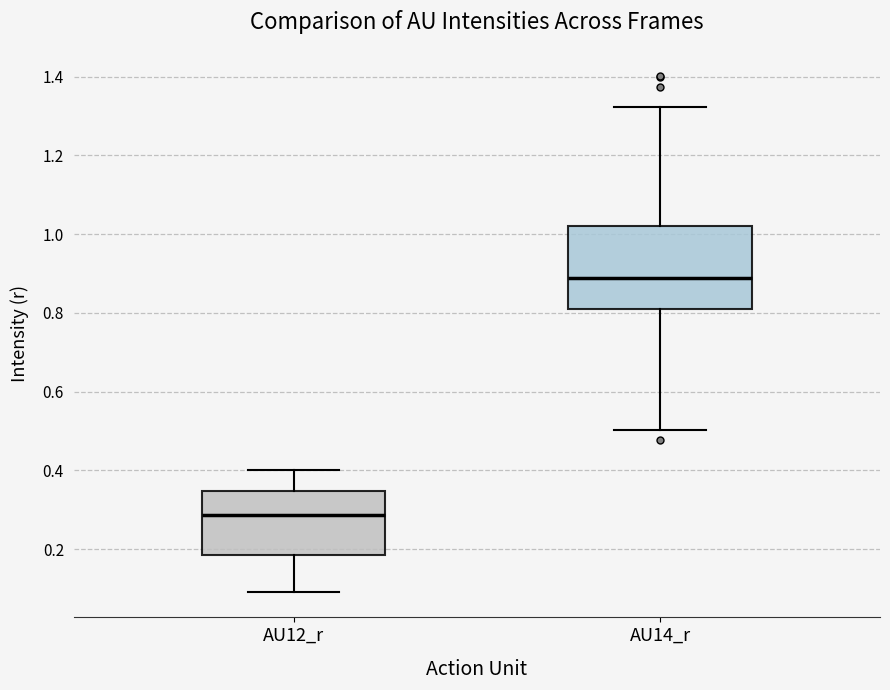

Comparing the boxes themselves (not the whiskers), which one is the tallest?

AU14_r